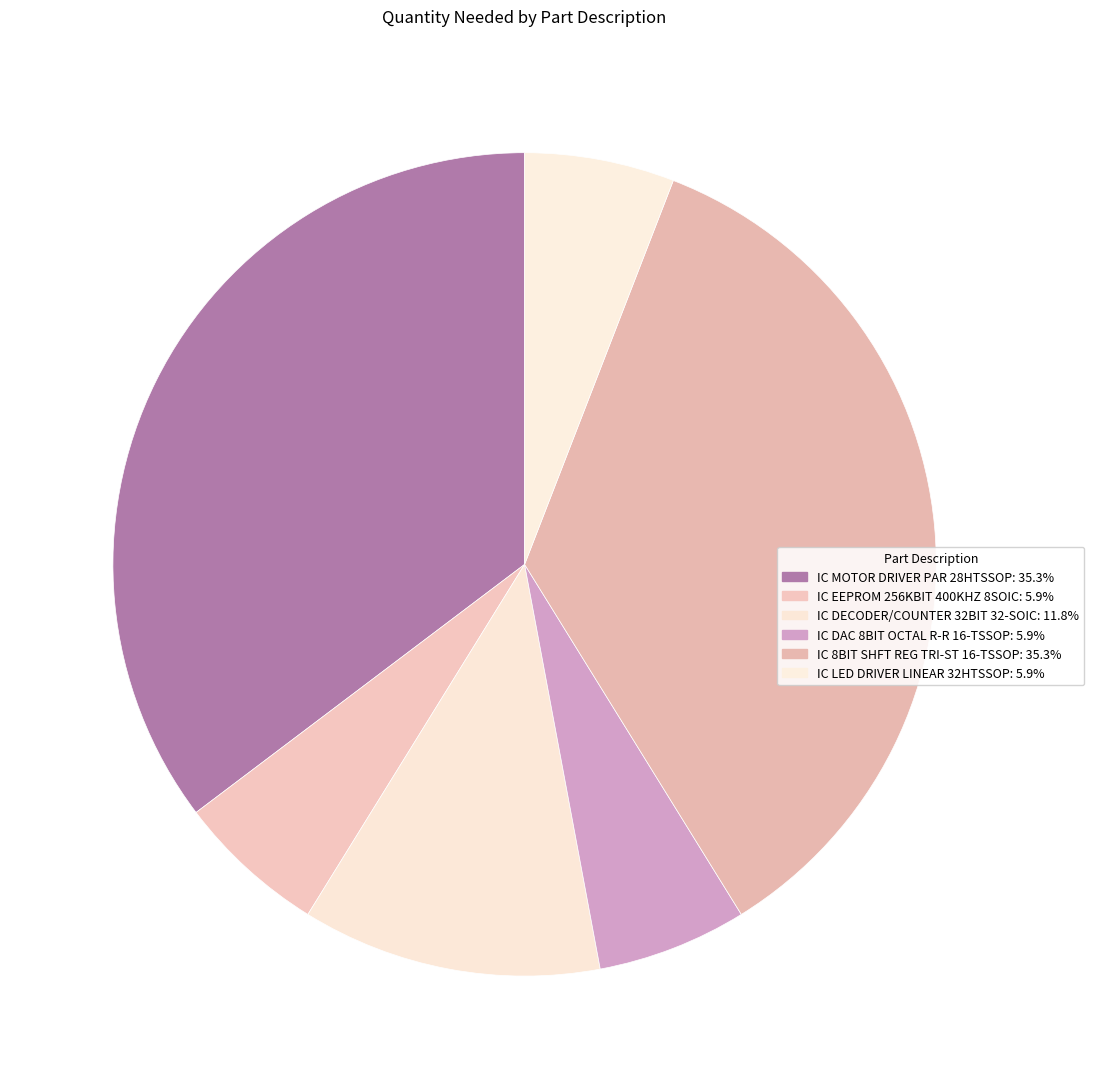

Does any single category account for the majority?

No